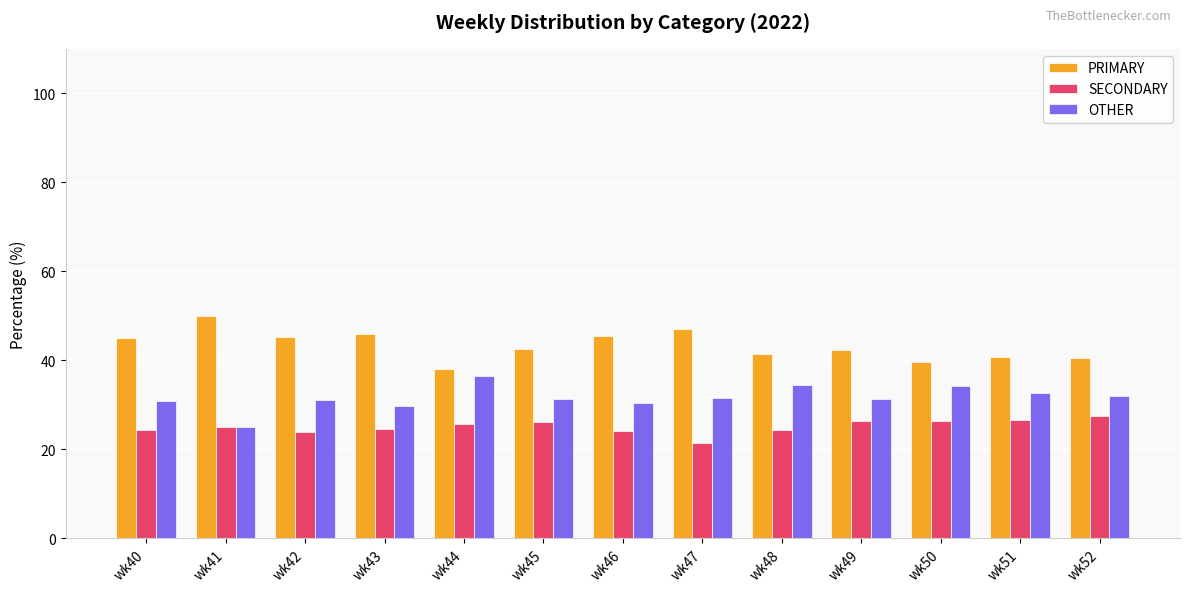

What is the lowest value of the PRIMARY series?

38.0